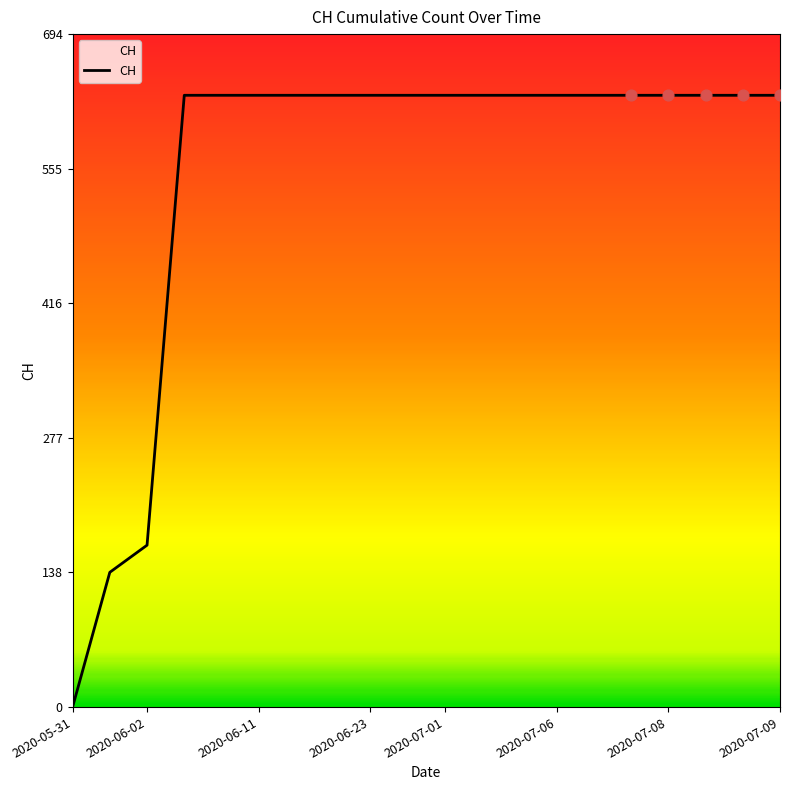

What is the maximum value shown in the chart?

631